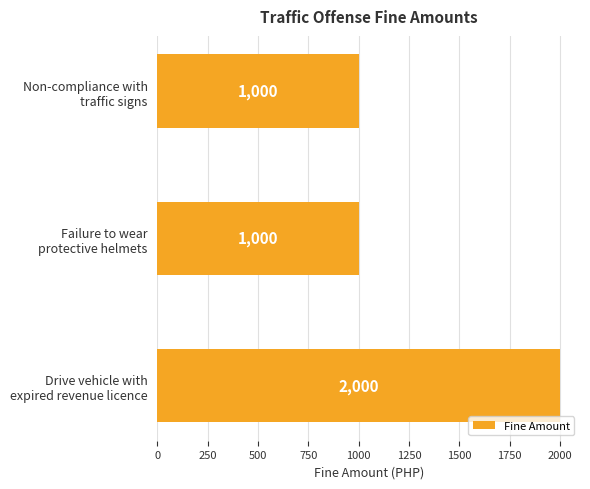

Reading top to bottom, what are all the values shown in this chart?

1000	1000	2000